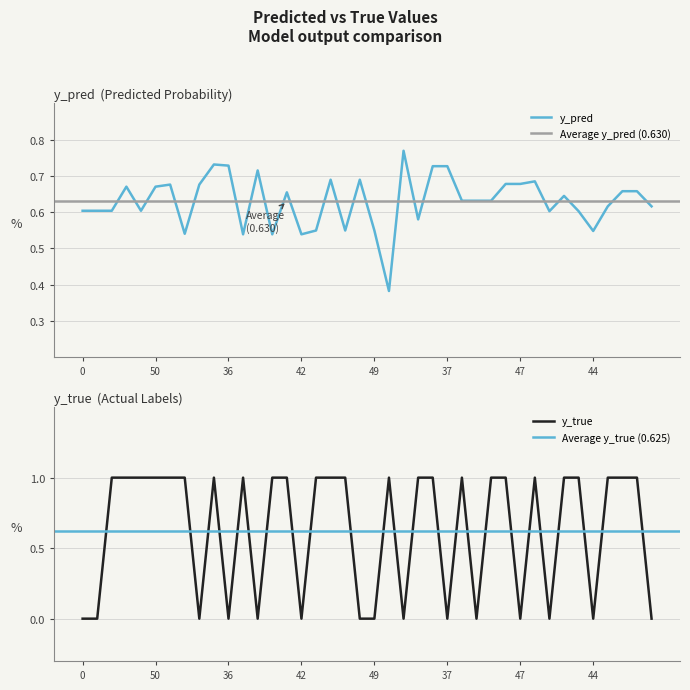

The value of y_true at 1 is 0.2. True or false?

False